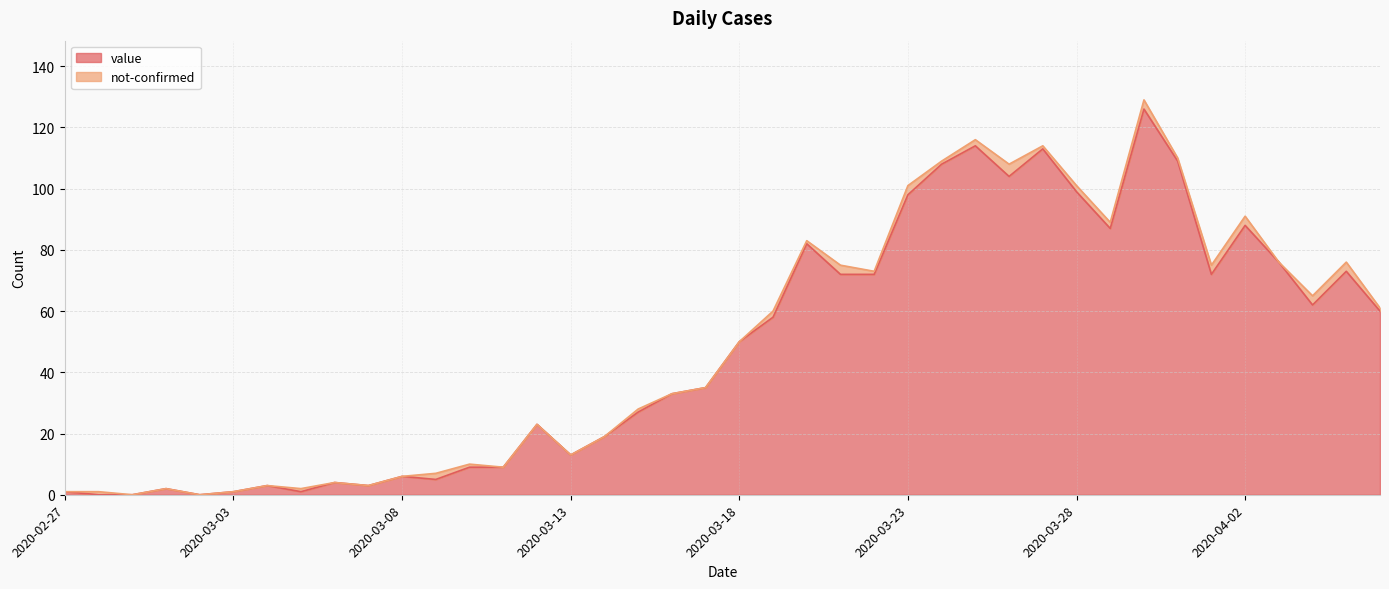

What is the label of the 17th point from the left?

2020-03-14